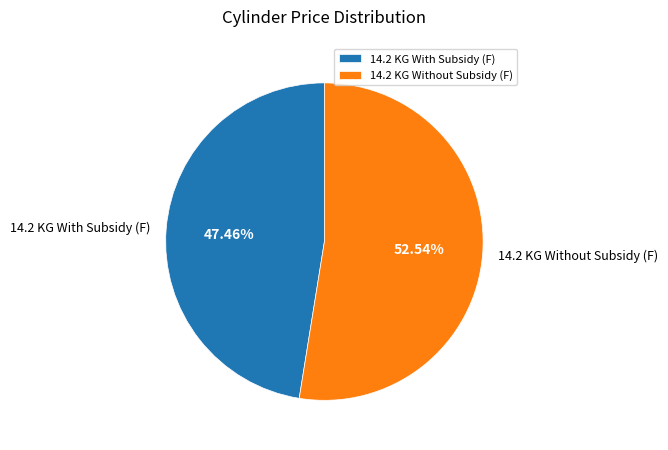

Between 14.2 KG With Subsidy (F) and 14.2 KG Without Subsidy (F), which is larger?

14.2 KG Without Subsidy (F)